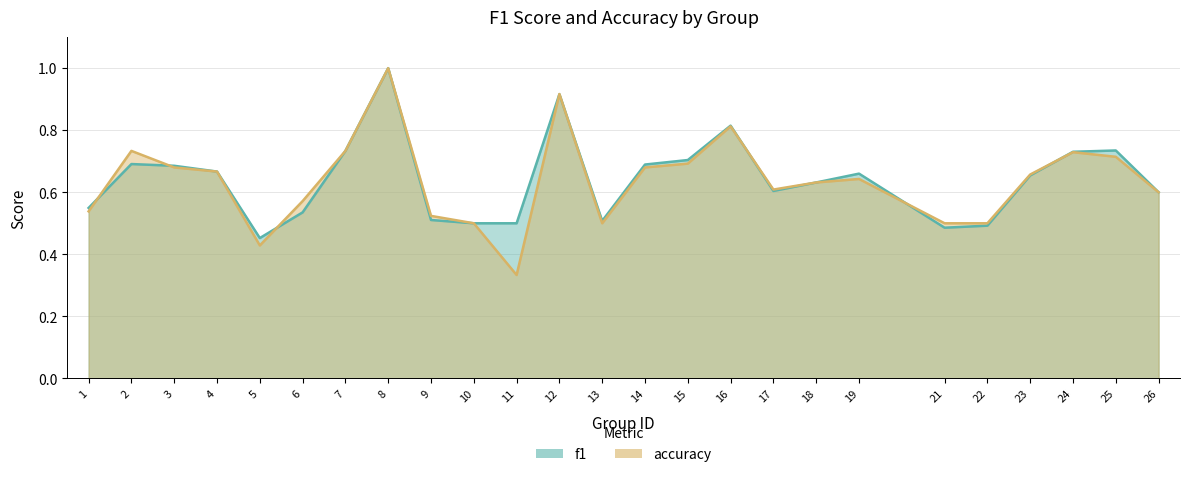

At how many categories does at least one series exceed 0?

25